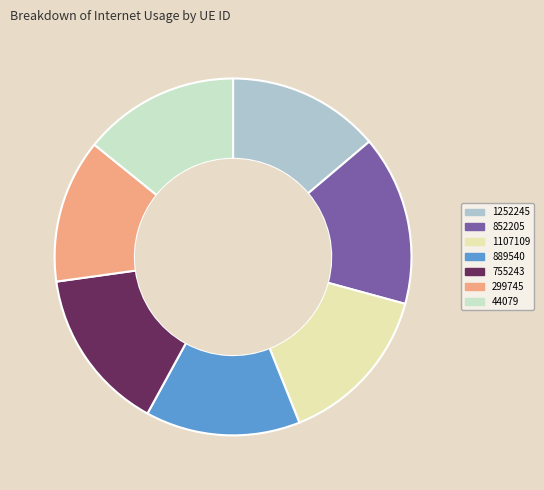

Combined, do 889540 and 1107109 account for over 50%?

No